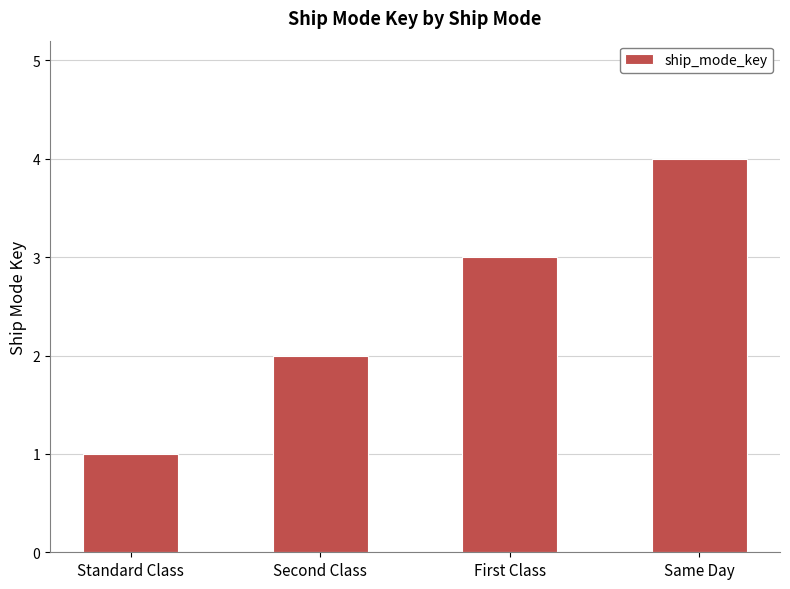

How many values are below 3?

2